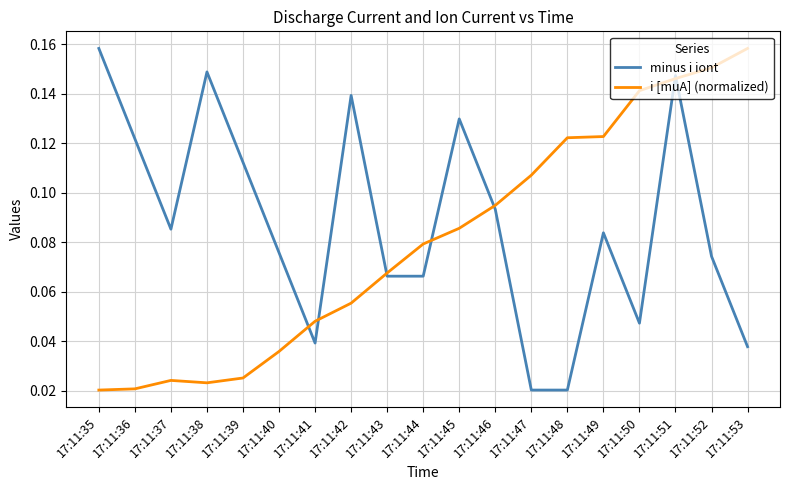

How many times do i [muA] (normalized) and minus i iont cross each other?

7